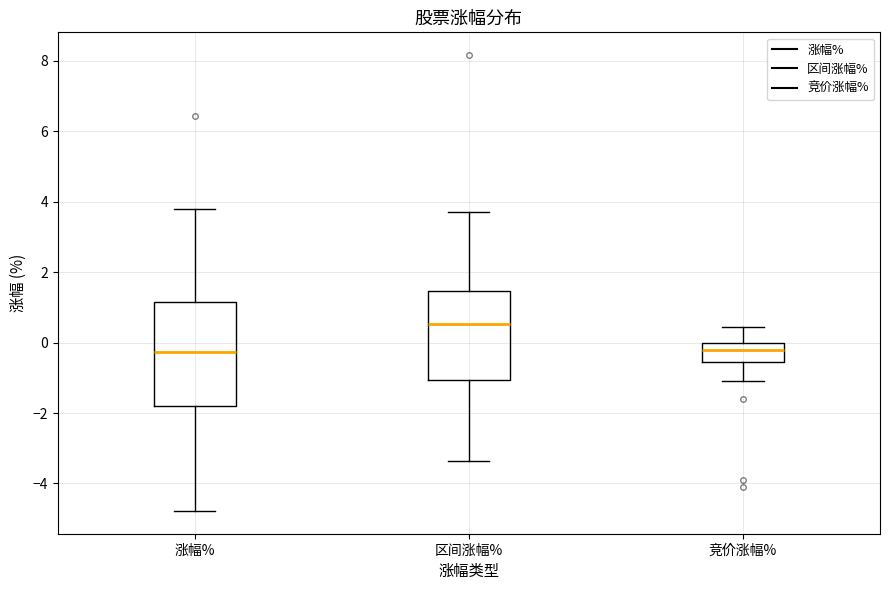

Which box has the highest median line?

区间涨幅%